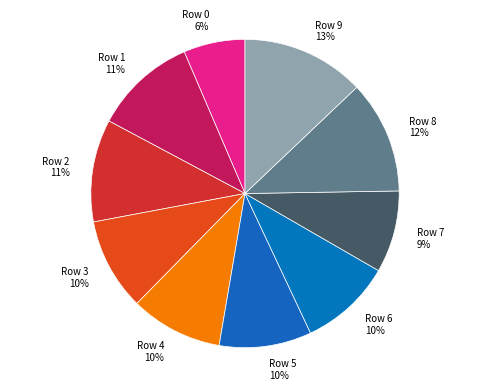

To the nearest percent, what portion does Row 8 represent?

12%